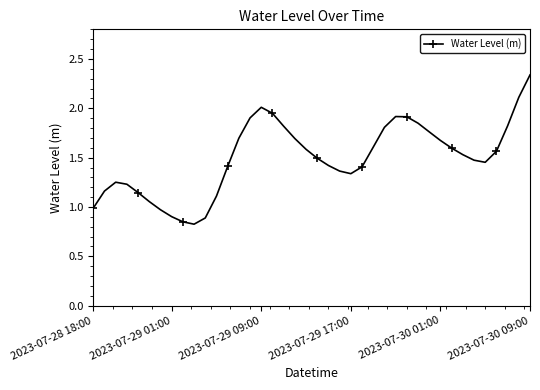

What is the sum of all values?

59.9